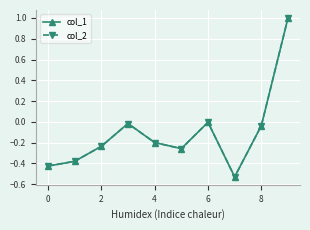

How many lines are shown in the chart?

2